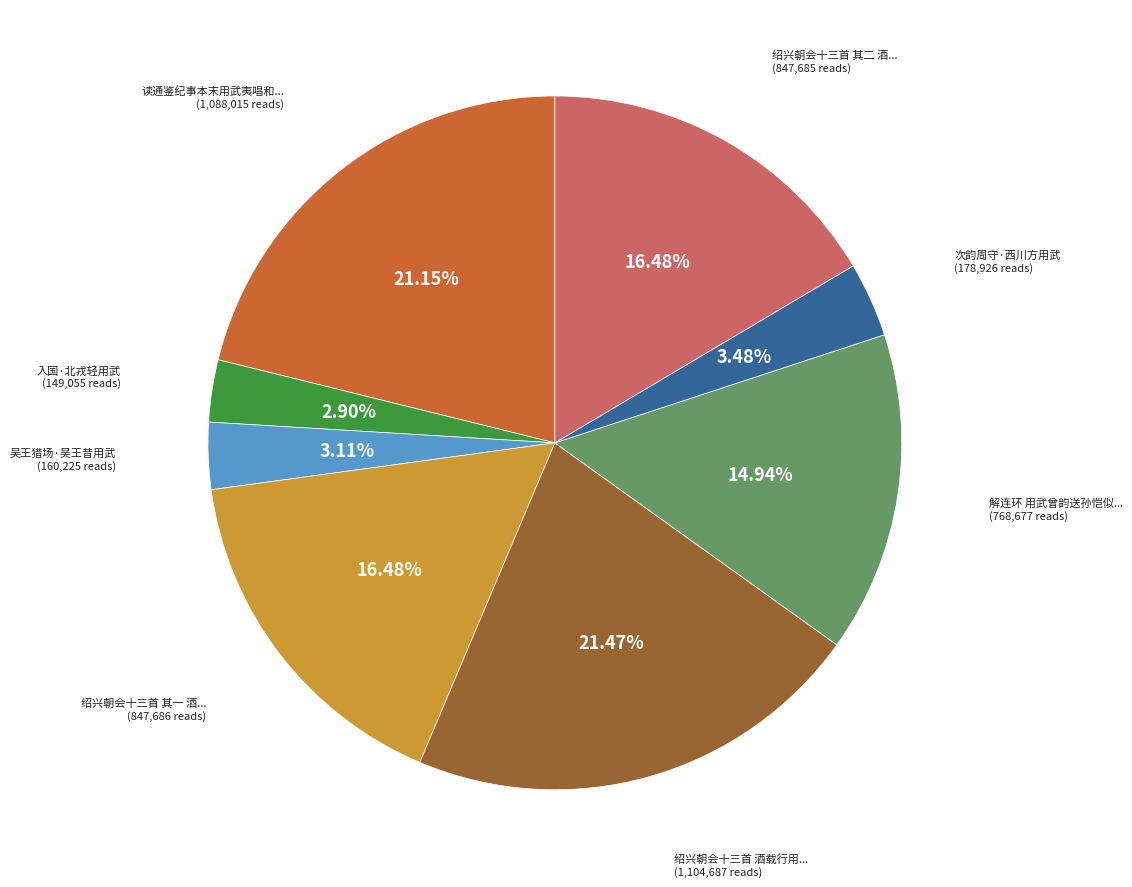

Does any single category account for the majority?

No